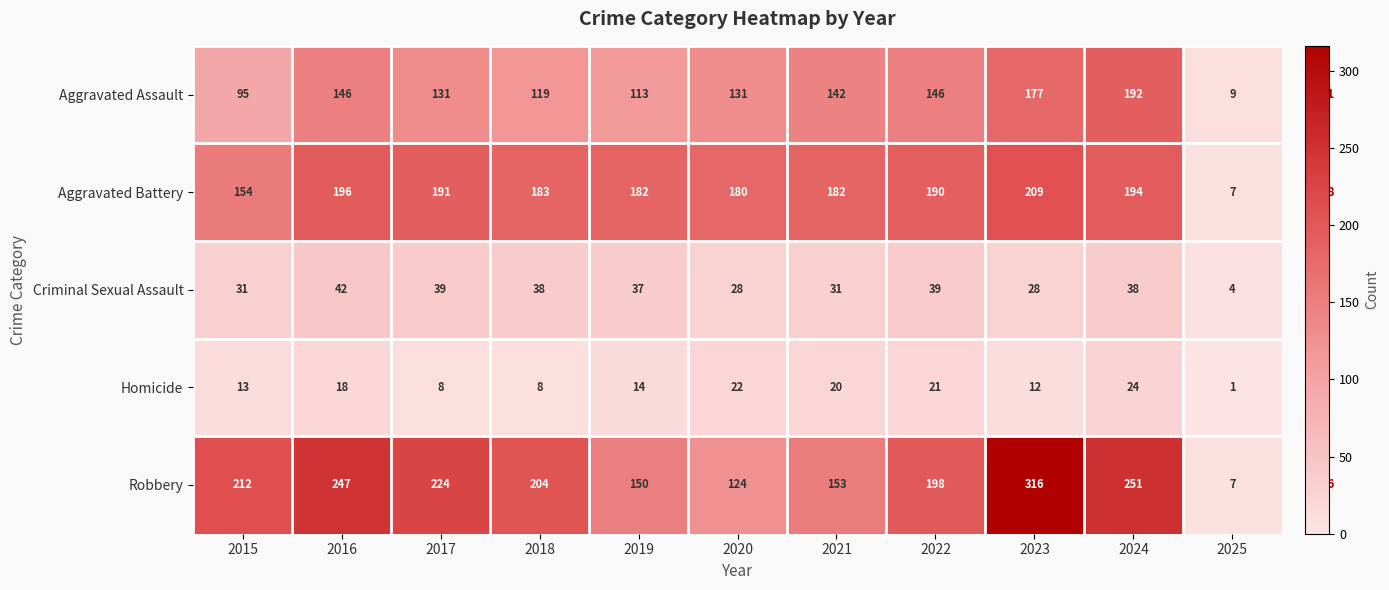

What is the spread (max minus min) of values at 2022?

177